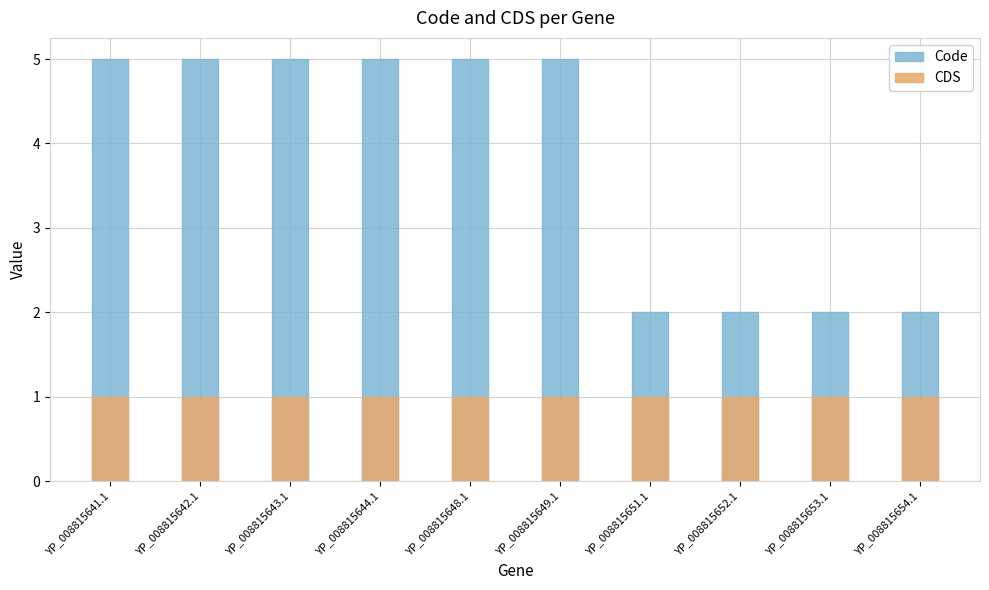

Rank the categories by Code value from highest to lowest.

YP_008815641.1, YP_008815642.1, YP_008815643.1, YP_008815644.1, YP_008815648.1, YP_008815649.1, YP_008815651.1, YP_008815652.1, YP_008815653.1, YP_008815654.1